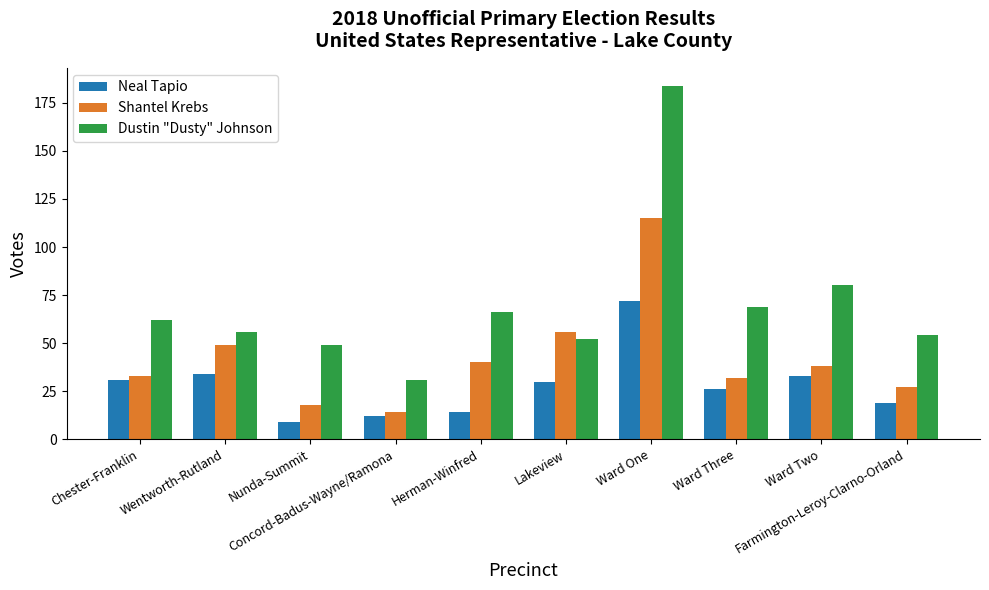

Reading left to right, list all the values displayed in this chart.

Neal Tapio: Chester-Franklin=31	Wentworth-Rutland=34	Nunda-Summit=9	Concord-Badus-Wayne/Ramona=12	Herman-Winfred=14	Lakeview=30	Ward One=72	Ward Three=26	Ward Two=33	Farmington-Leroy-Clarno-Orland=19
Shantel Krebs: Chester-Franklin=33	Wentworth-Rutland=49	Nunda-Summit=18	Concord-Badus-Wayne/Ramona=14	Herman-Winfred=40	Lakeview=56	Ward One=115	Ward Three=32	Ward Two=38	Farmington-Leroy-Clarno-Orland=27
Dustin "Dusty" Johnson: Chester-Franklin=62	Wentworth-Rutland=56	Nunda-Summit=49	Concord-Badus-Wayne/Ramona=31	Herman-Winfred=66	Lakeview=52	Ward One=184	Ward Three=69	Ward Two=80	Farmington-Leroy-Clarno-Orland=54